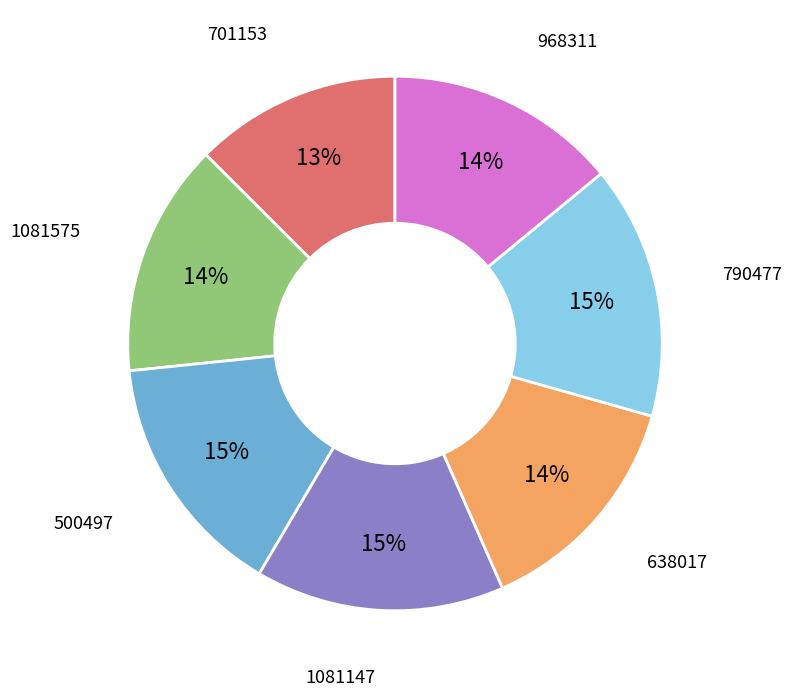

To the nearest percent, what is the average slice percentage?

14%